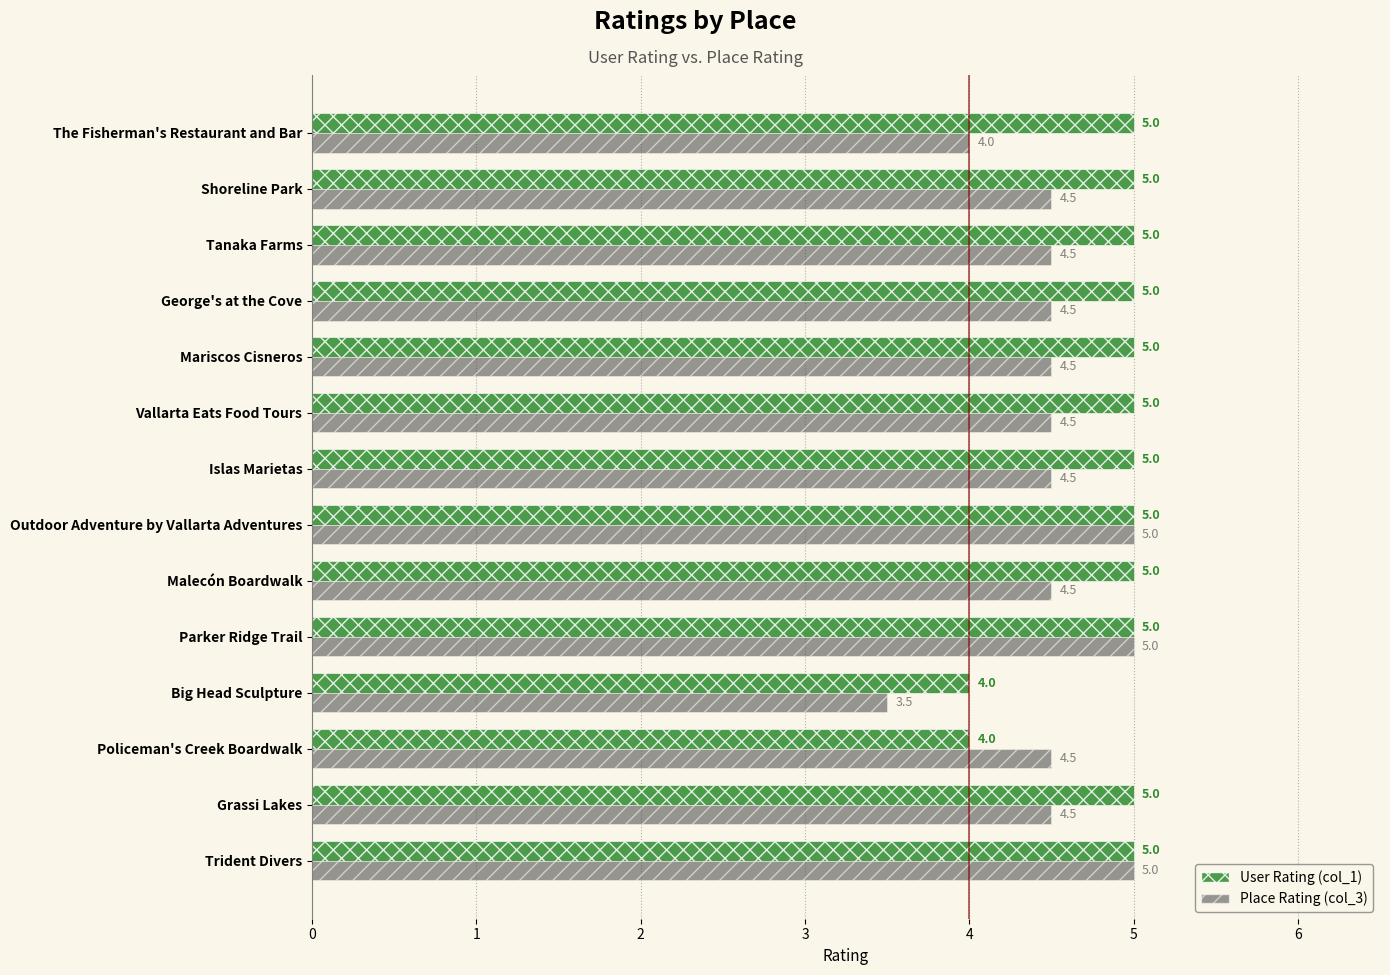

True or false: User Rating (col_1) has a value of 5.0 at Mariscos Cisneros.

True